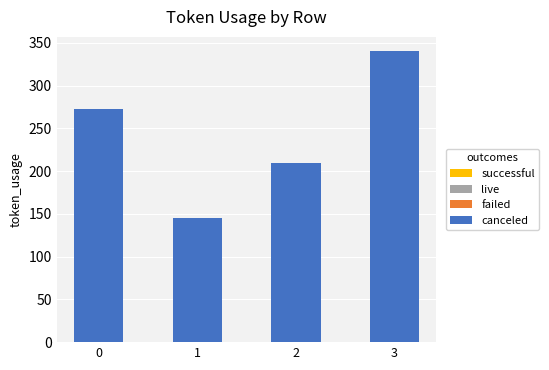

How many bars are there in total?

4